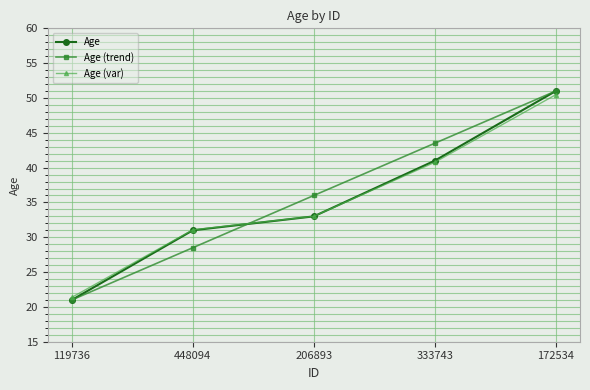

Which category has the lowest value across all series?

119736